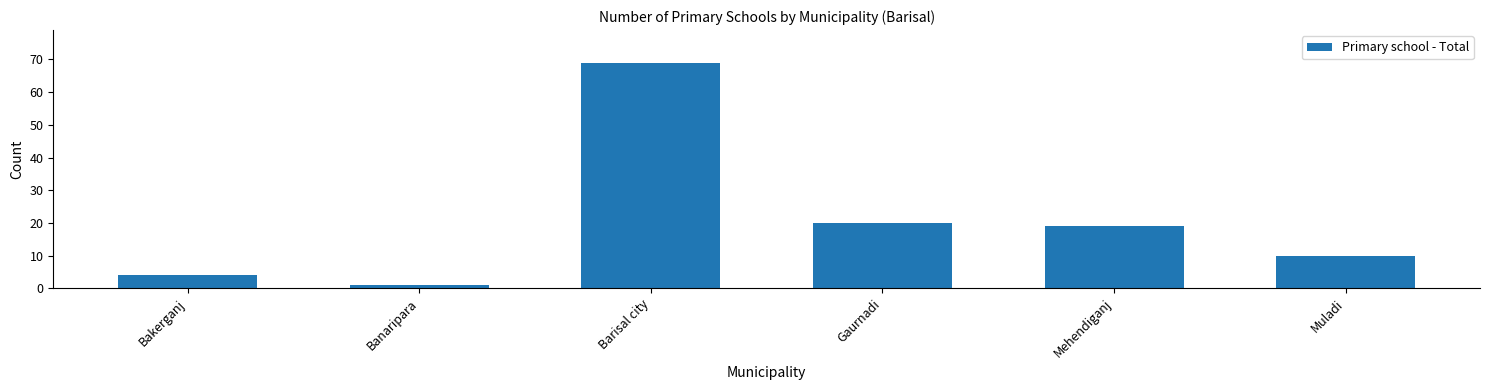

What is the sum of the values at Bakerganj and Barisal city?

73